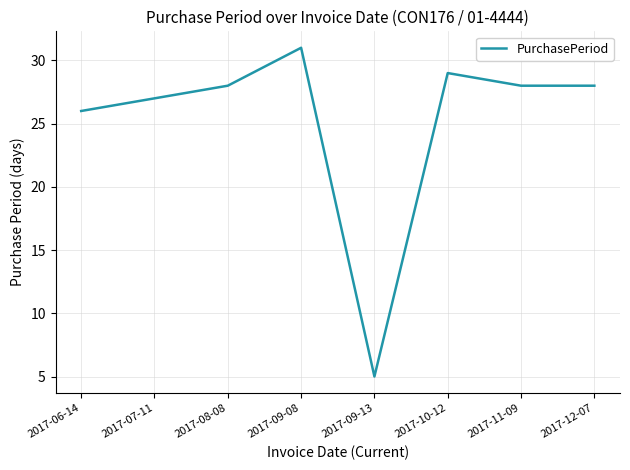

Which category has the highest value across all series?

2017-09-08